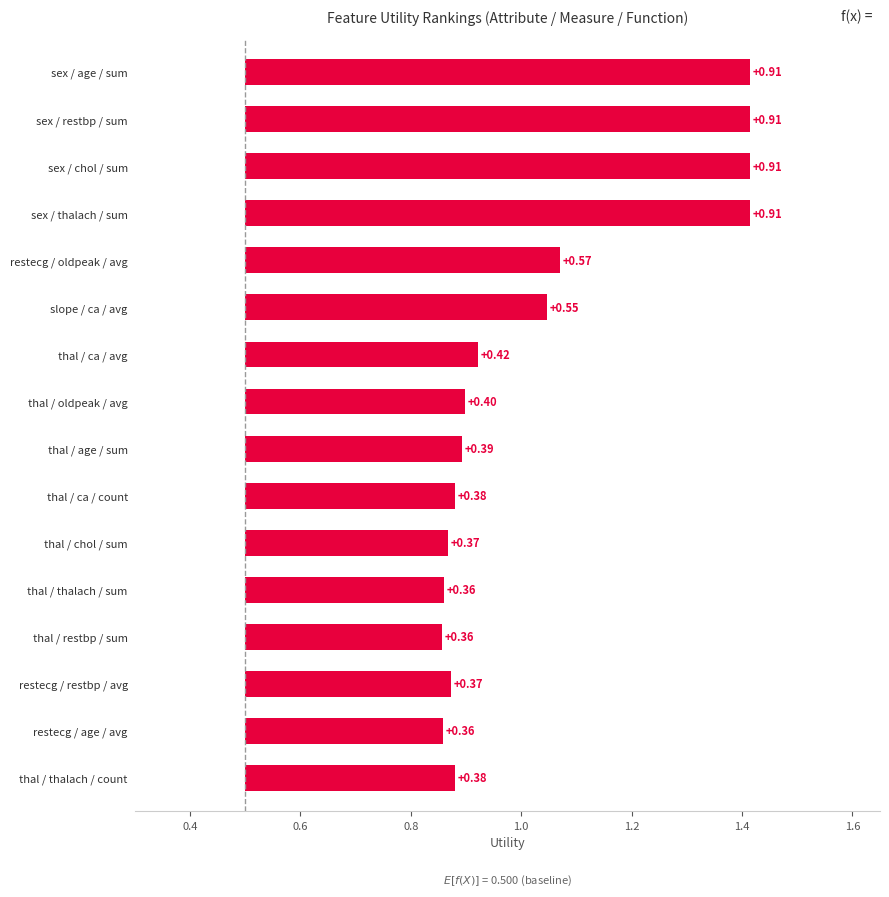

Is it true that the value at restecg / age / avg is 0.9?

True